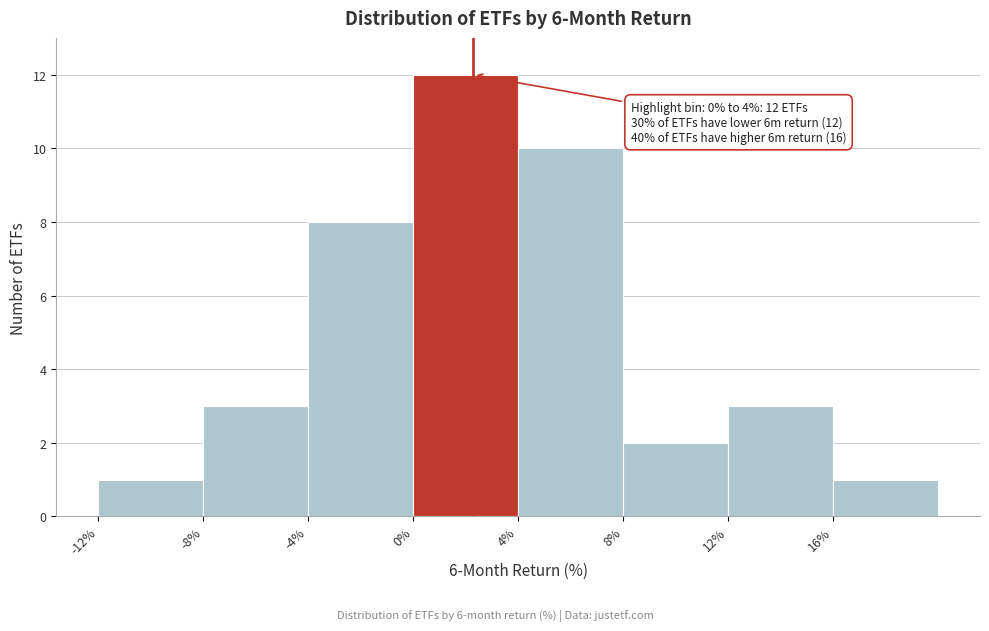

Over which range of the x-axis is the bar tallest?

0 to 4